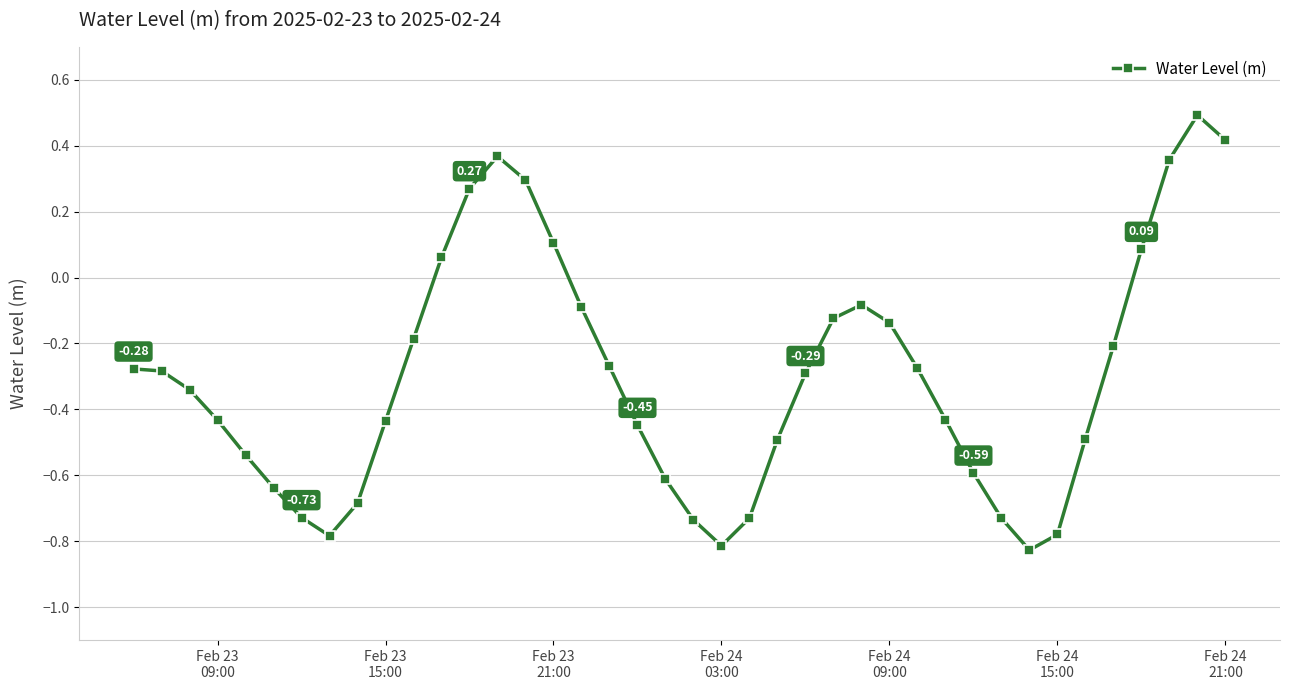

True or false: there are more than 1 points higher than both neighbors.

True